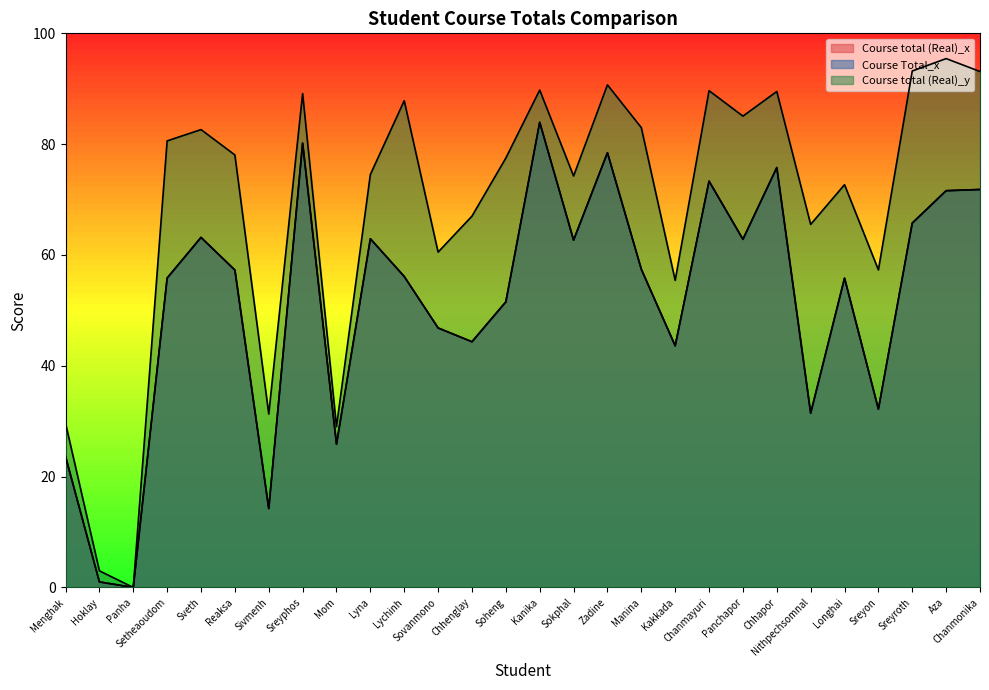

How many lines are shown in the chart?

3